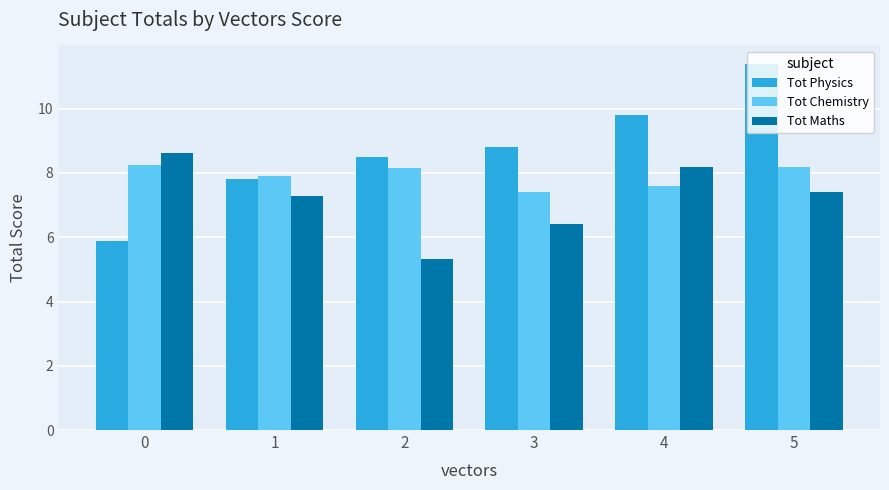

What are all the series names shown in the legend?

Tot Physics, Tot Chemistry, Tot Maths